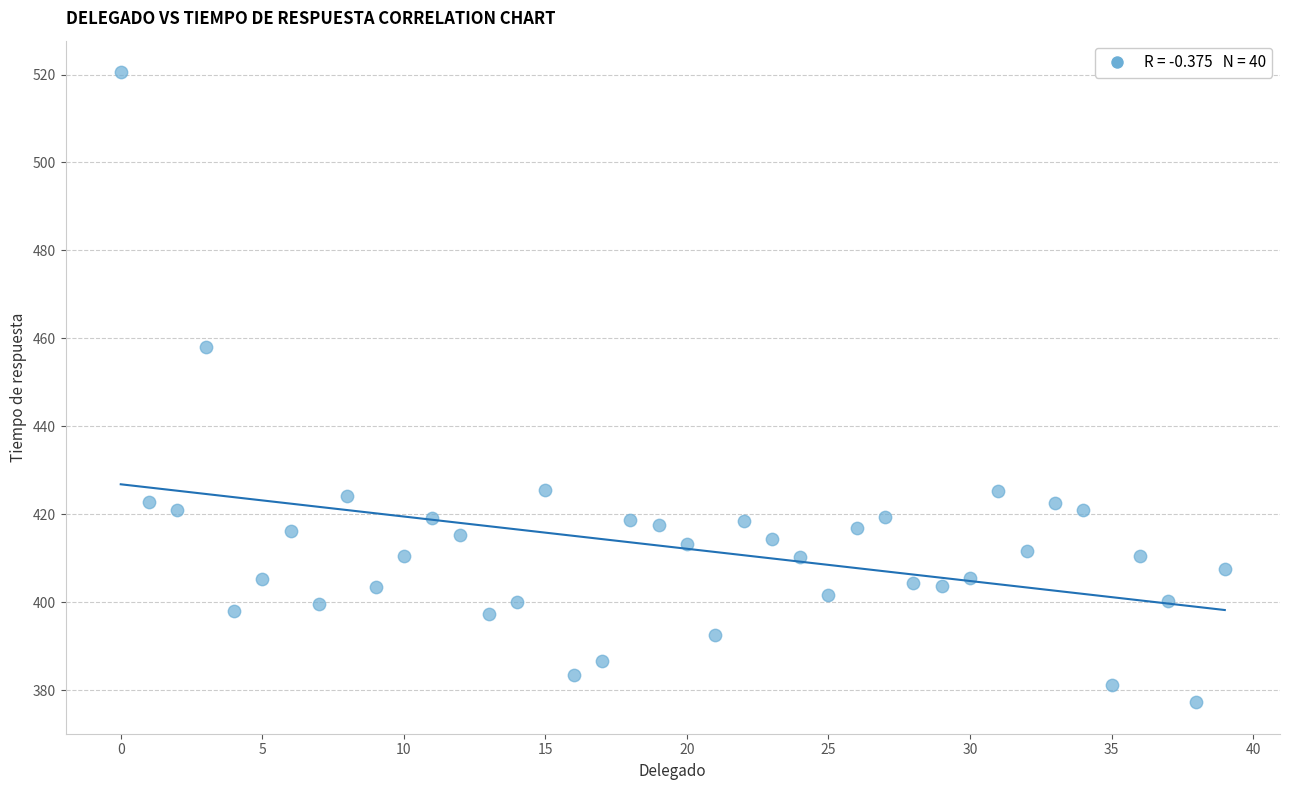

What is the range of Y values (max minus min)?

143.3